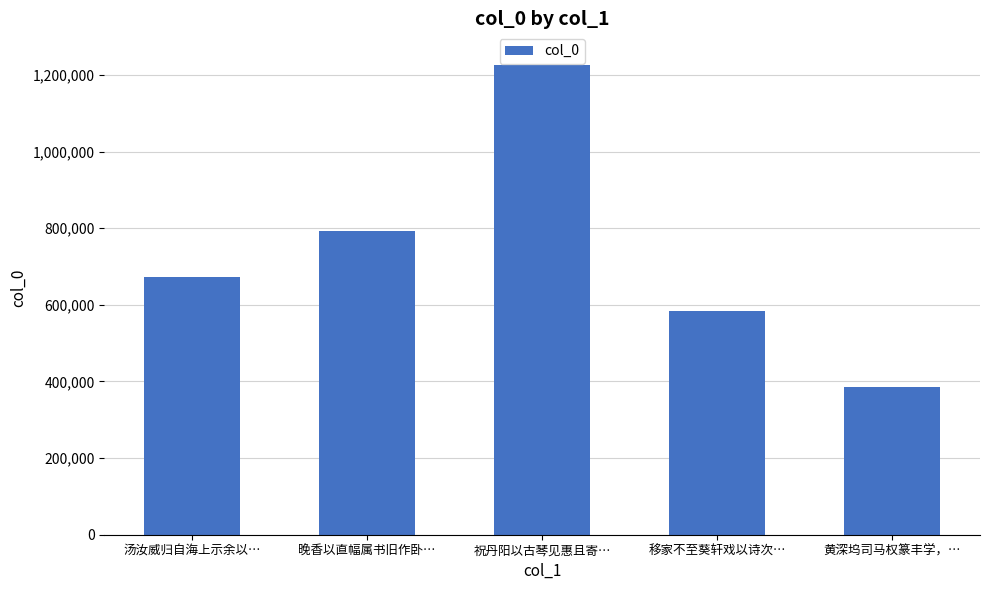

Where is the data nearest to the value 805685?

晚香以直幅属书旧作卧…